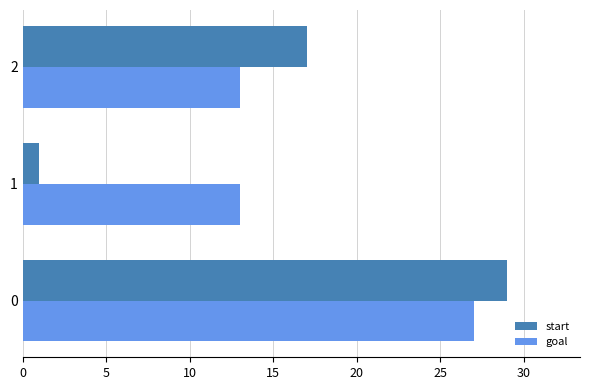

Which series has the largest range (max minus min)?

start